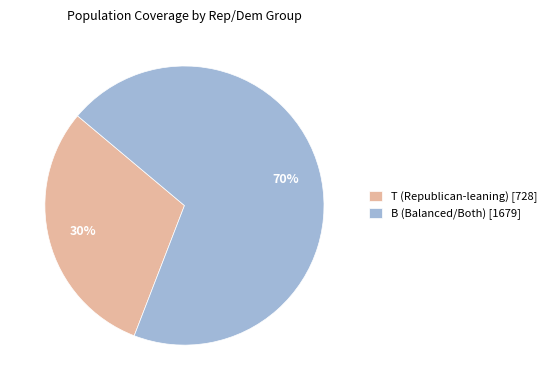

Between B (Balanced/Both) [1679] and T (Republican-leaning) [728], which is larger?

B (Balanced/Both) [1679]